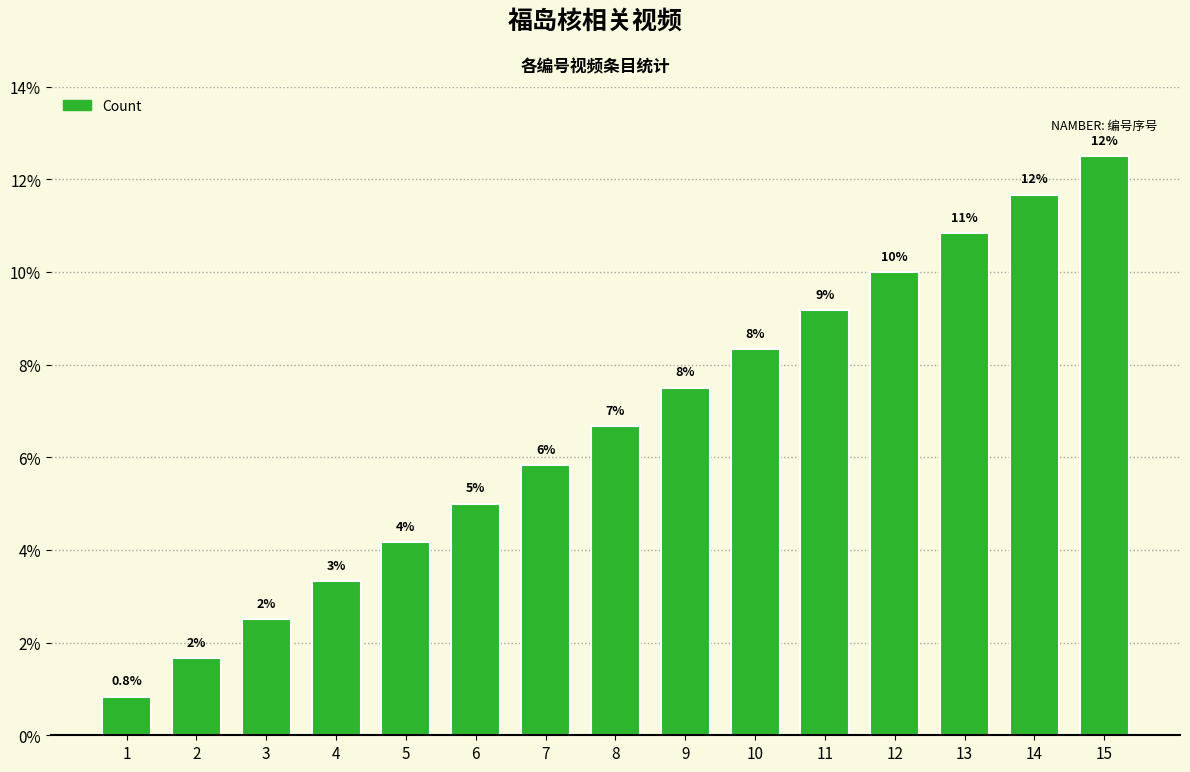

At which category does the chart reach its peak across all series?

15